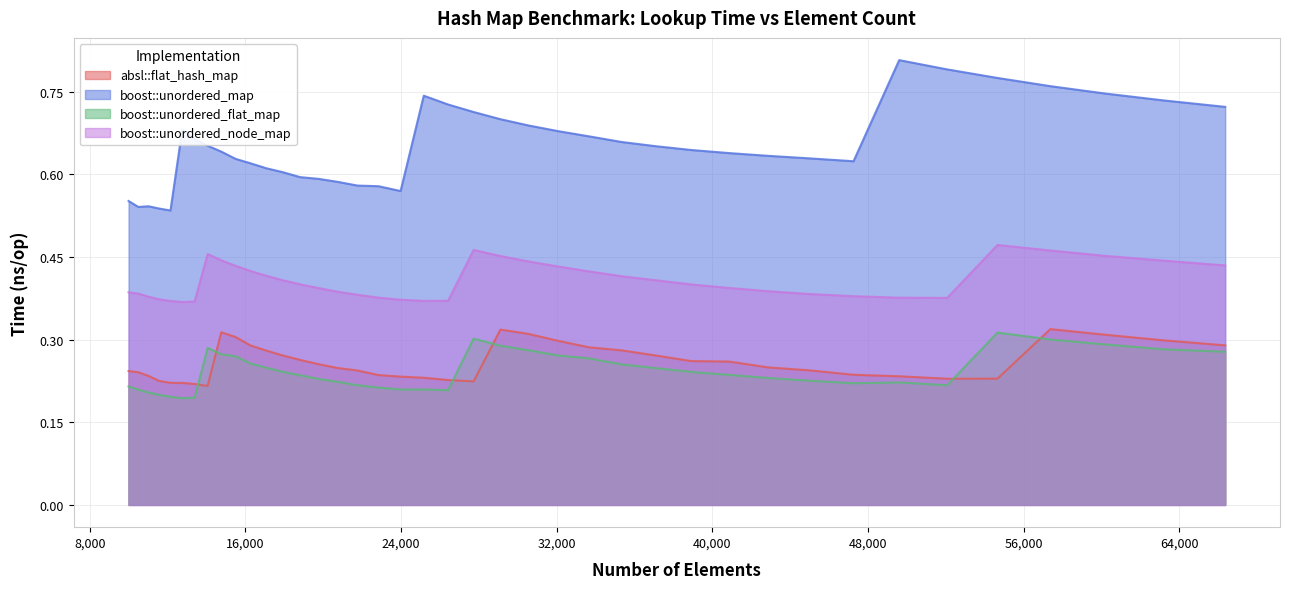

What are all the series names shown in the legend?

absl::flat_hash_map, boost::unordered_map, boost::unordered_flat_map, boost::unordered_node_map